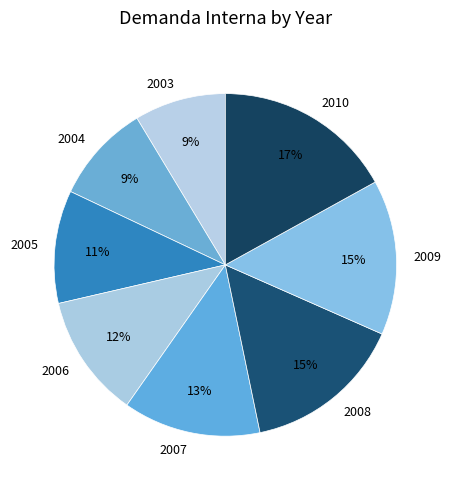

Is there a majority slice in this chart?

No